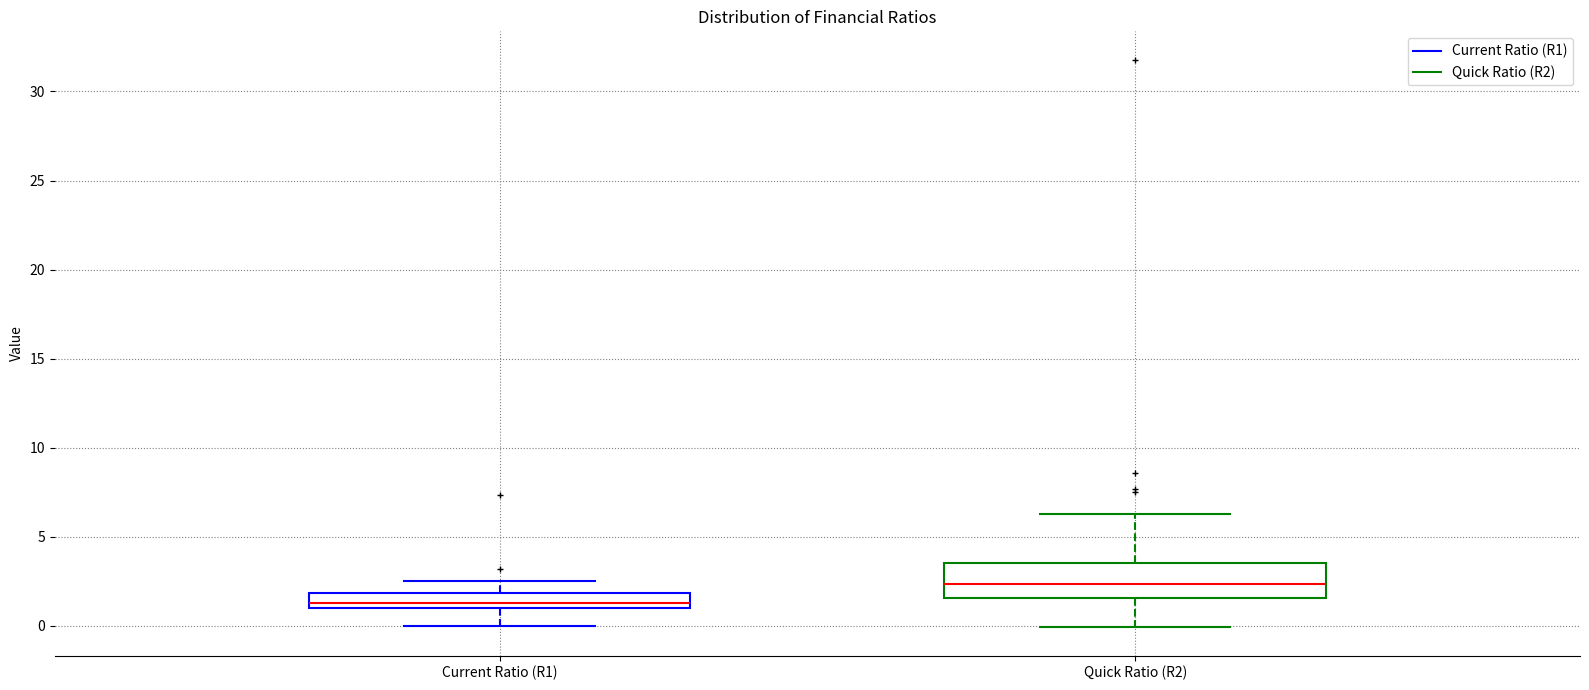

Comparing the boxes themselves (not the whiskers), which one is the tallest?

Quick Ratio (R2)